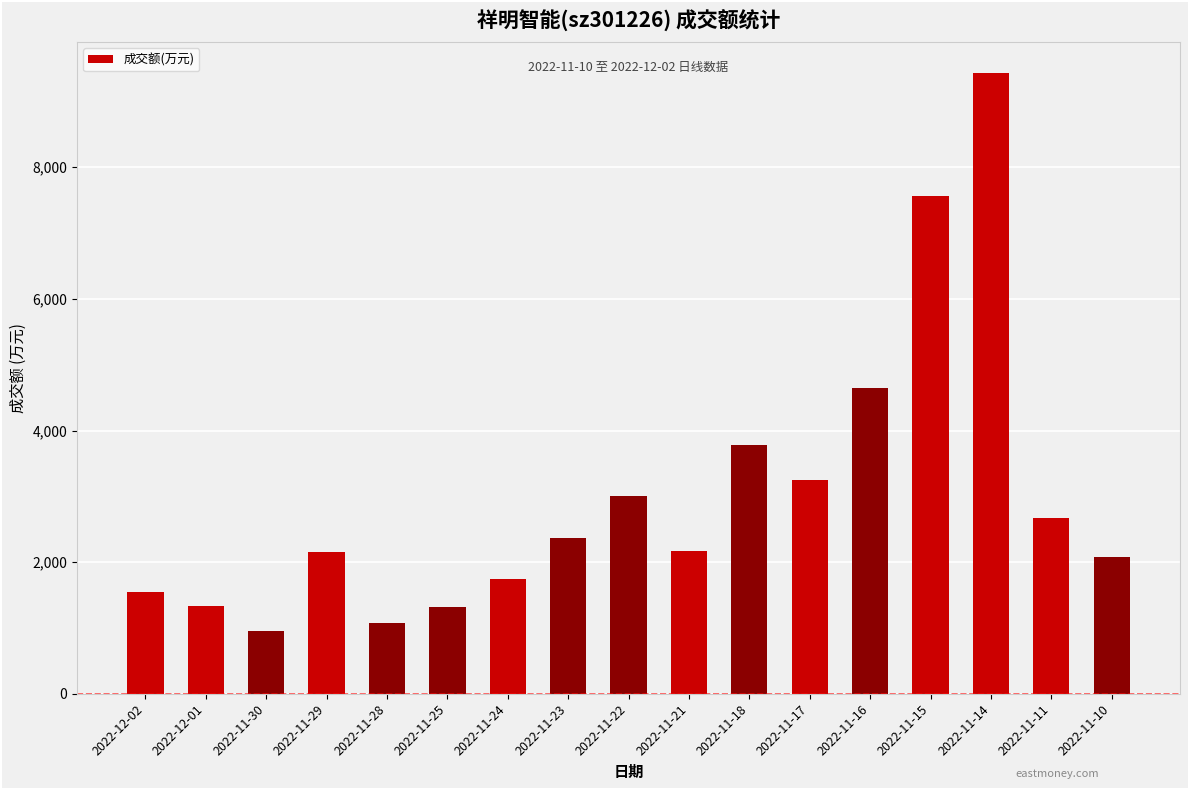

The value at 2022-11-22 is 5061. True or false?

False